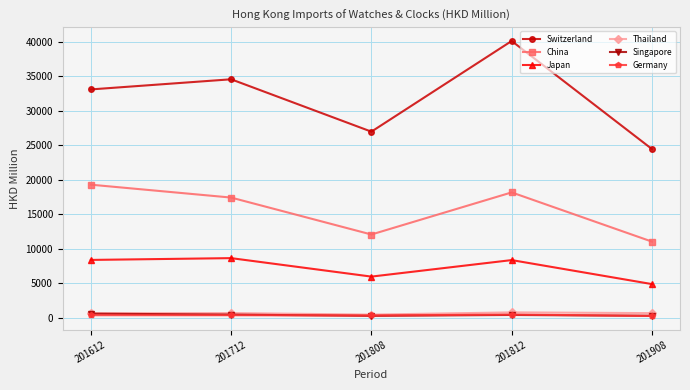

The Japan series shows 8377.4 at 201612. True or false?

True